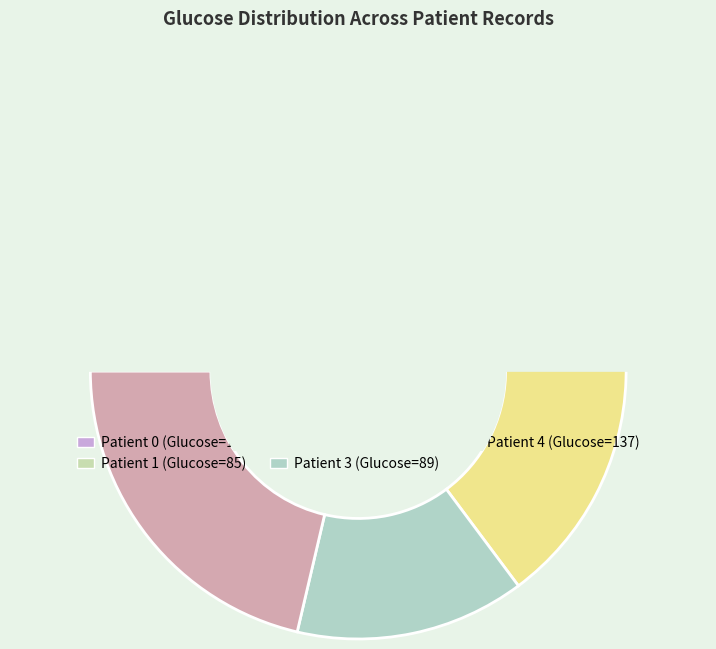

What percentage is the 4 slice, to the nearest percent?

21%